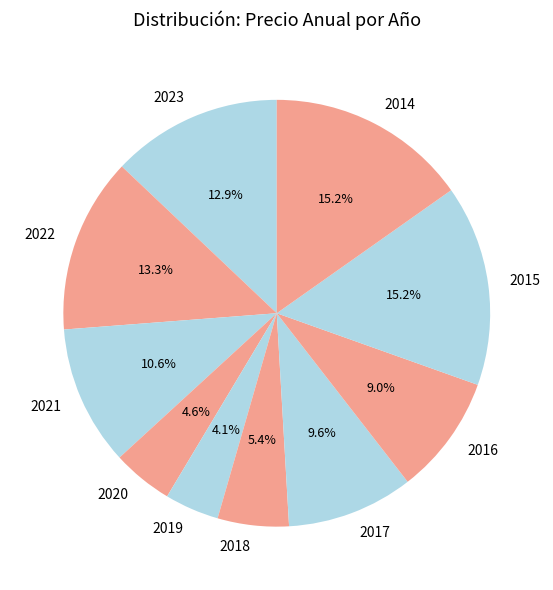

Is there a majority slice in this chart?

No